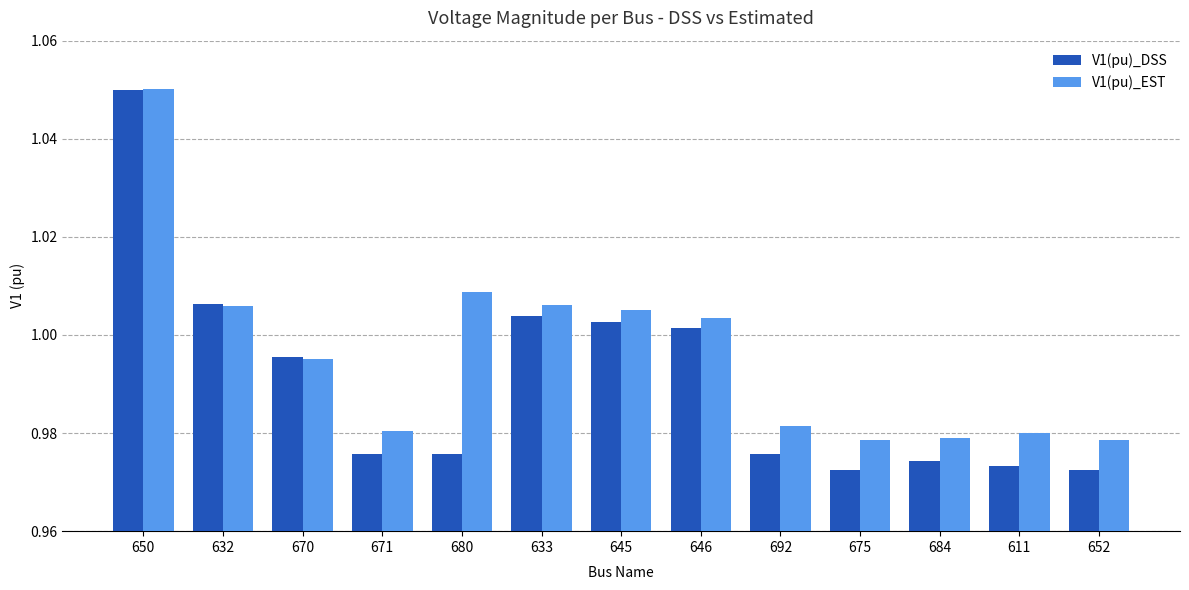

Rank the series at 645 from lowest to highest value.

V1(pu)_DSS, V1(pu)_EST